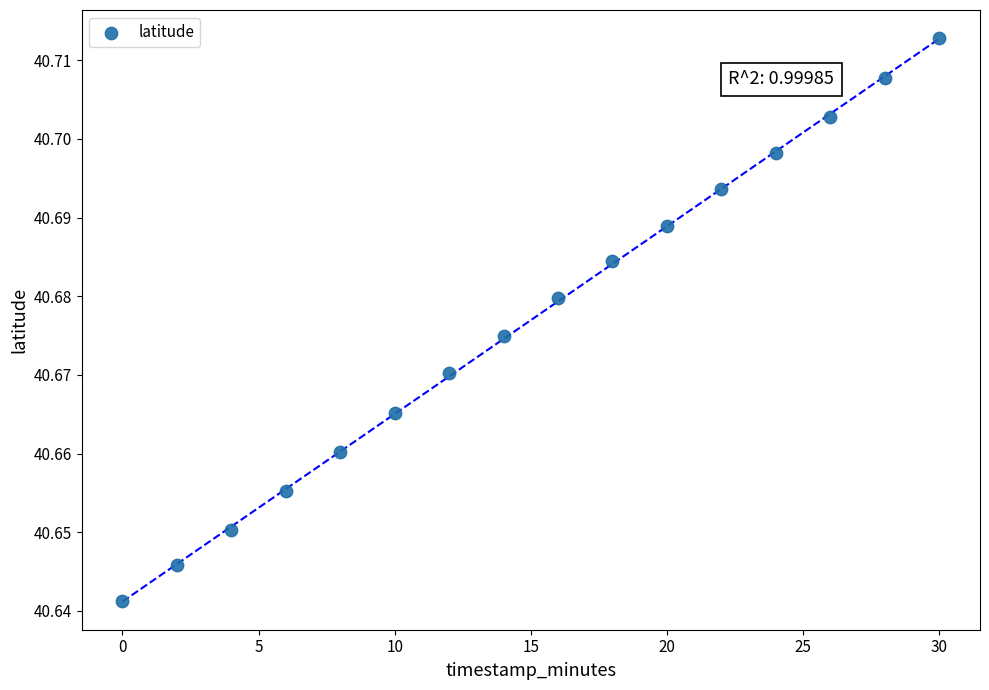

What is the range of X values (max minus min)?

30.0